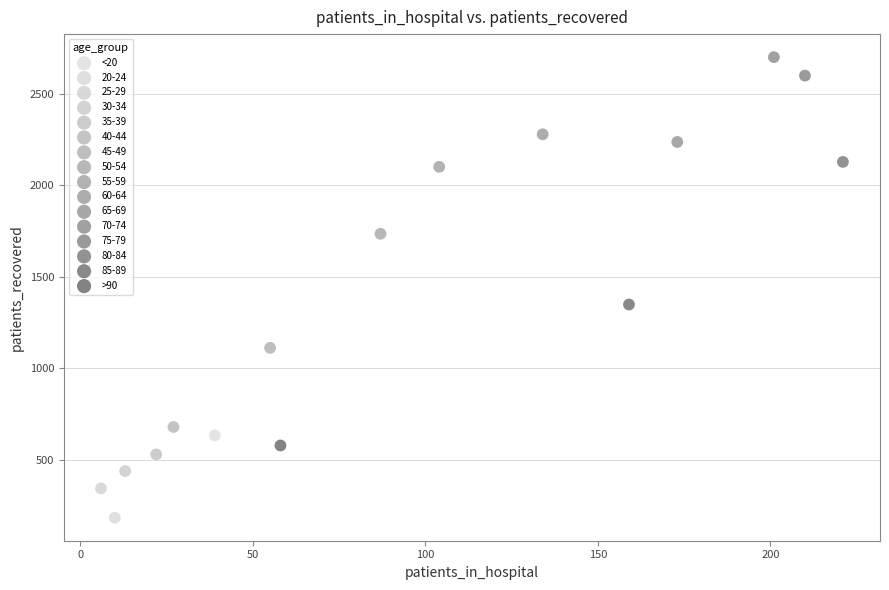

What are all the series names shown in the legend?

<20, 20-24, 25-29, 30-34, 35-39, 40-44, 45-49, 50-54, 55-59, 60-64, 65-69, 70-74, 75-79, 80-84, 85-89, >90